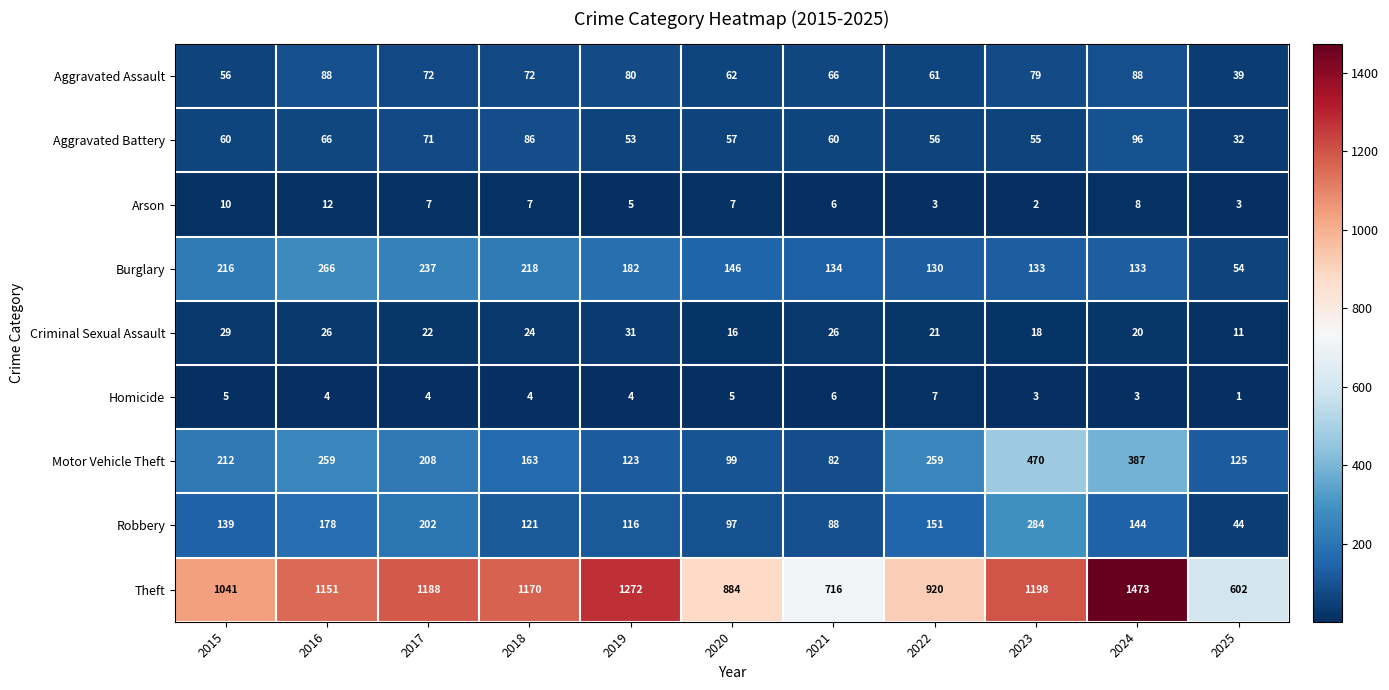

How many values in the Arson series are below 7?

5